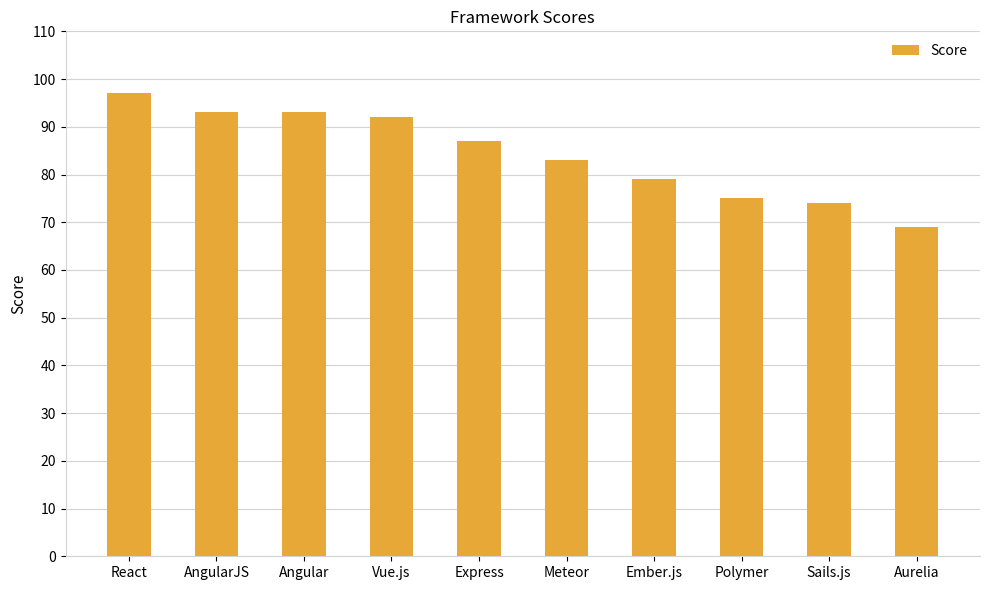

What is the smallest value displayed?

69